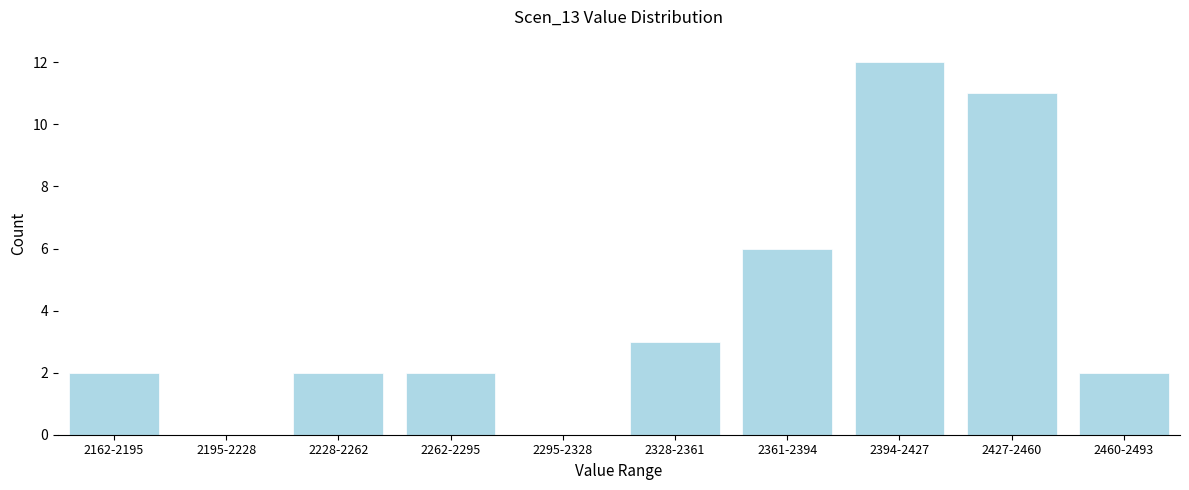

Reading left to right, list all the values displayed in this chart.

2162-2195=2	2195-2228=0	2228-2262=2	2262-2295=2	2295-2328=0	2328-2361=3	2361-2394=6	2394-2427=12	2427-2460=11	2460-2493=2